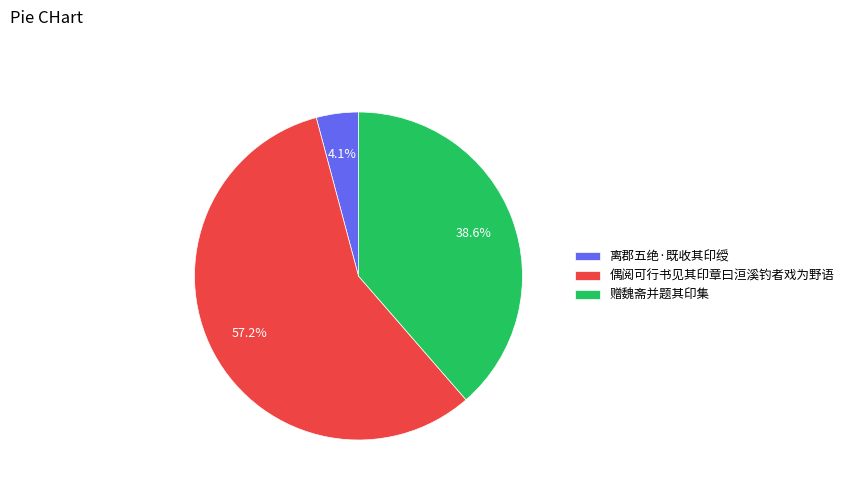

Does any single category account for the majority?

Yes